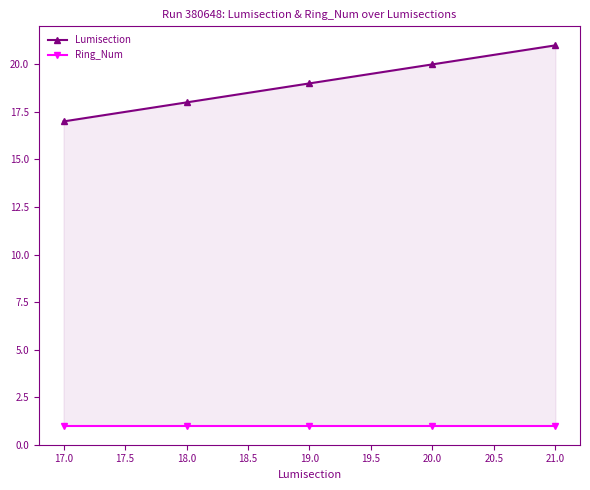

True or false: Ring_Num and Lumisection cross at least once.

False